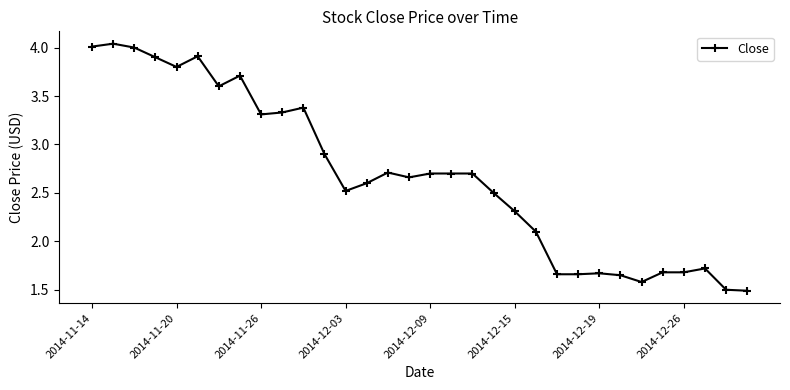

What is the sum of all values?

85.7